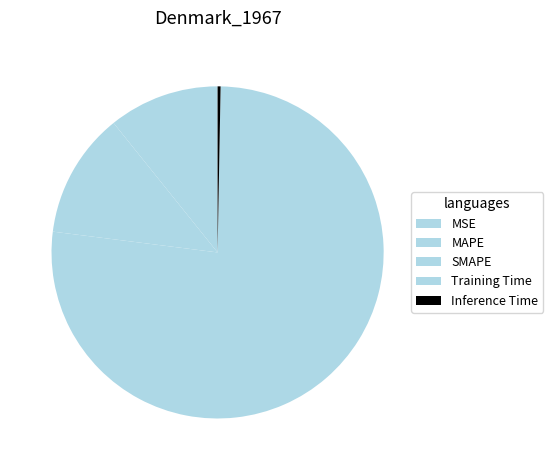

True or false: Inference Time accounts for 0% of the total.

True